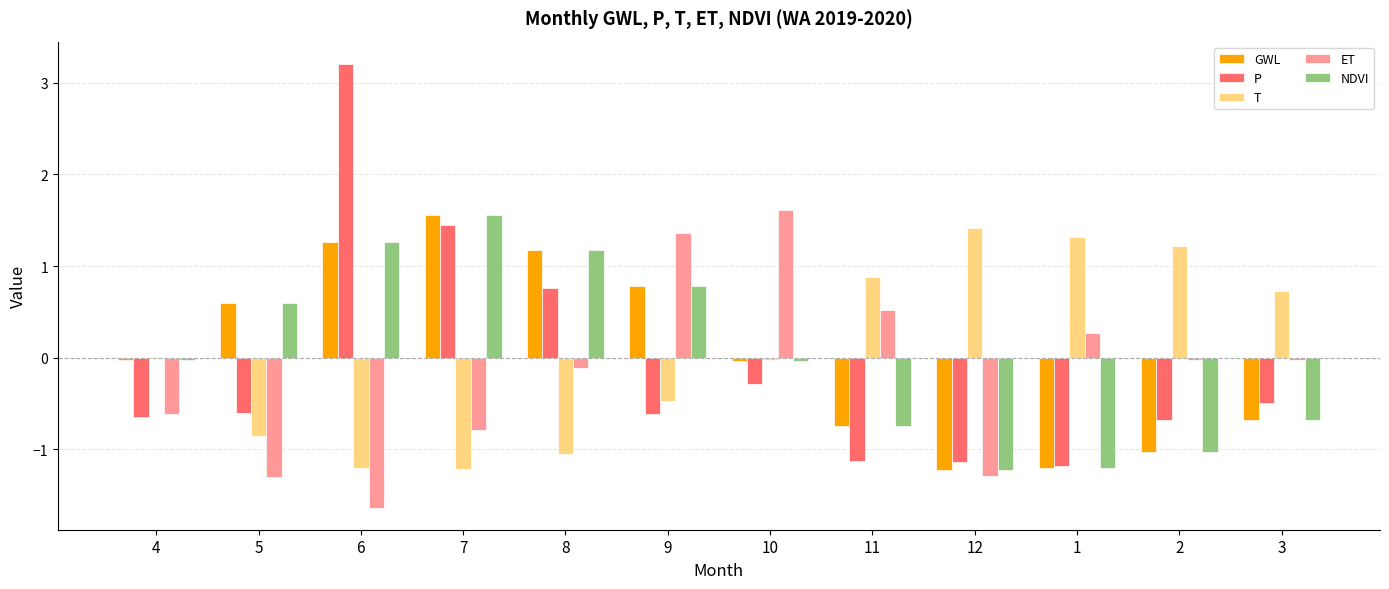

How many bars are there in each group?

5